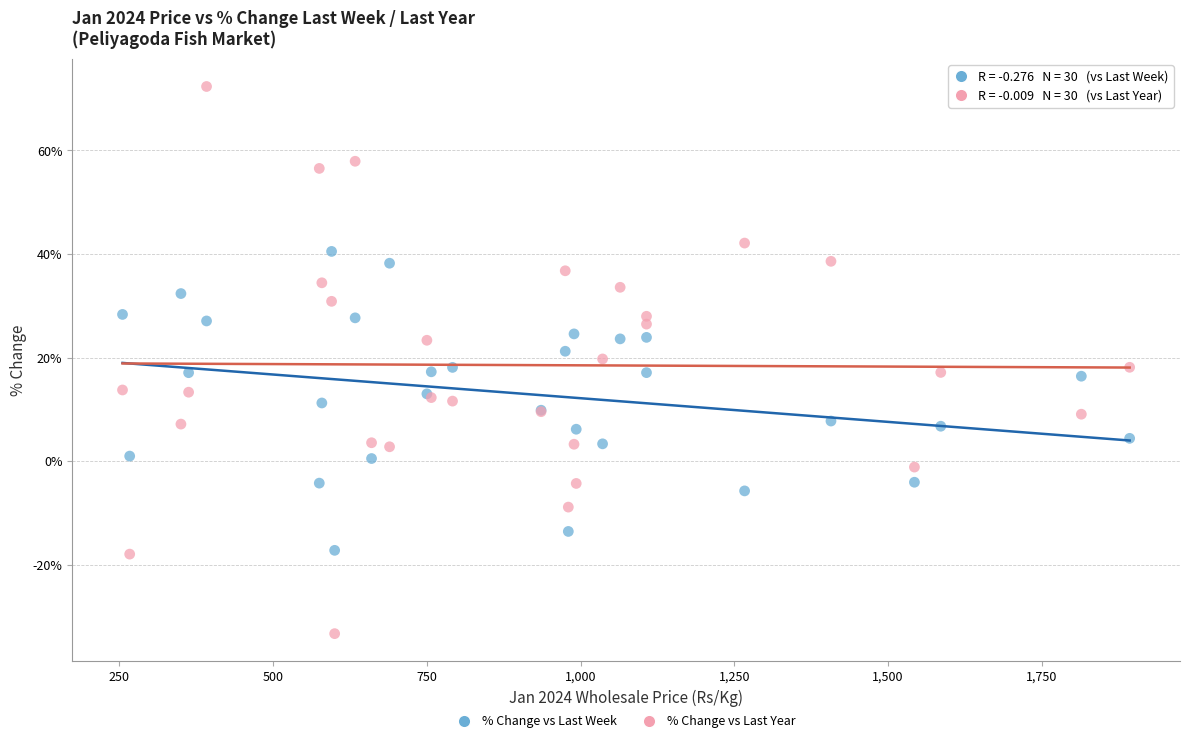

Which series reaches the maximum Y coordinate?

% Change vs Last Year